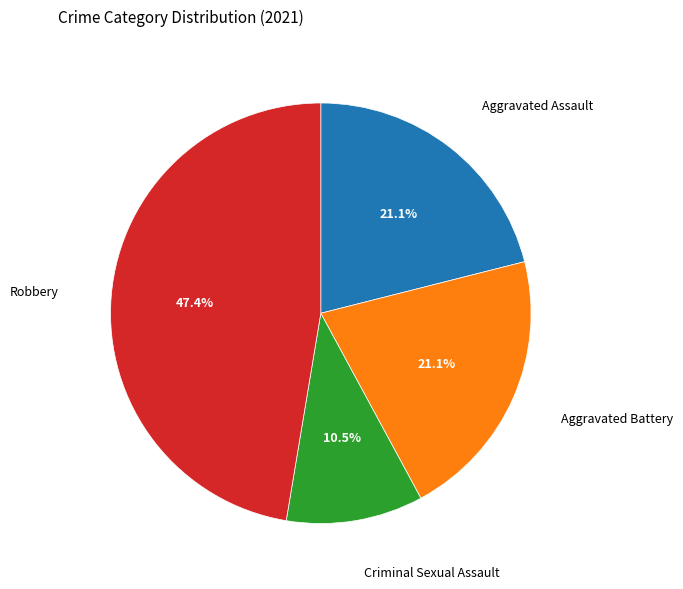

Is there a majority slice in this chart?

No